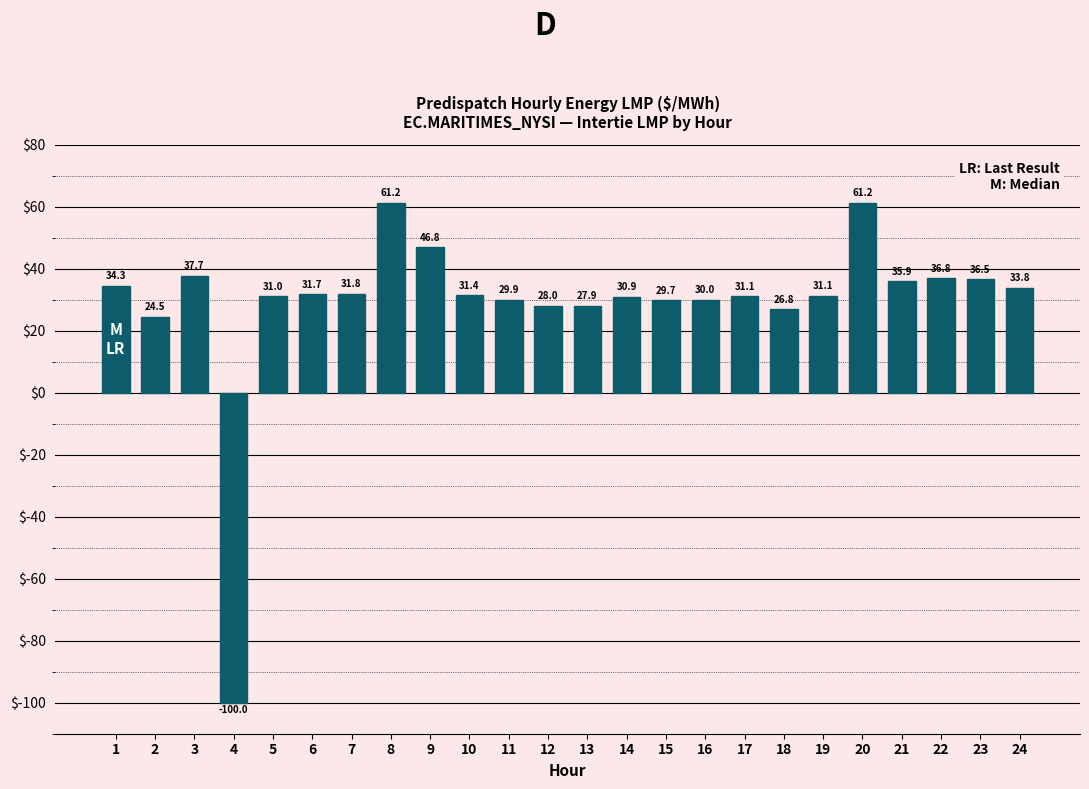

What is the value of the 4th bar from the left?

-100.0